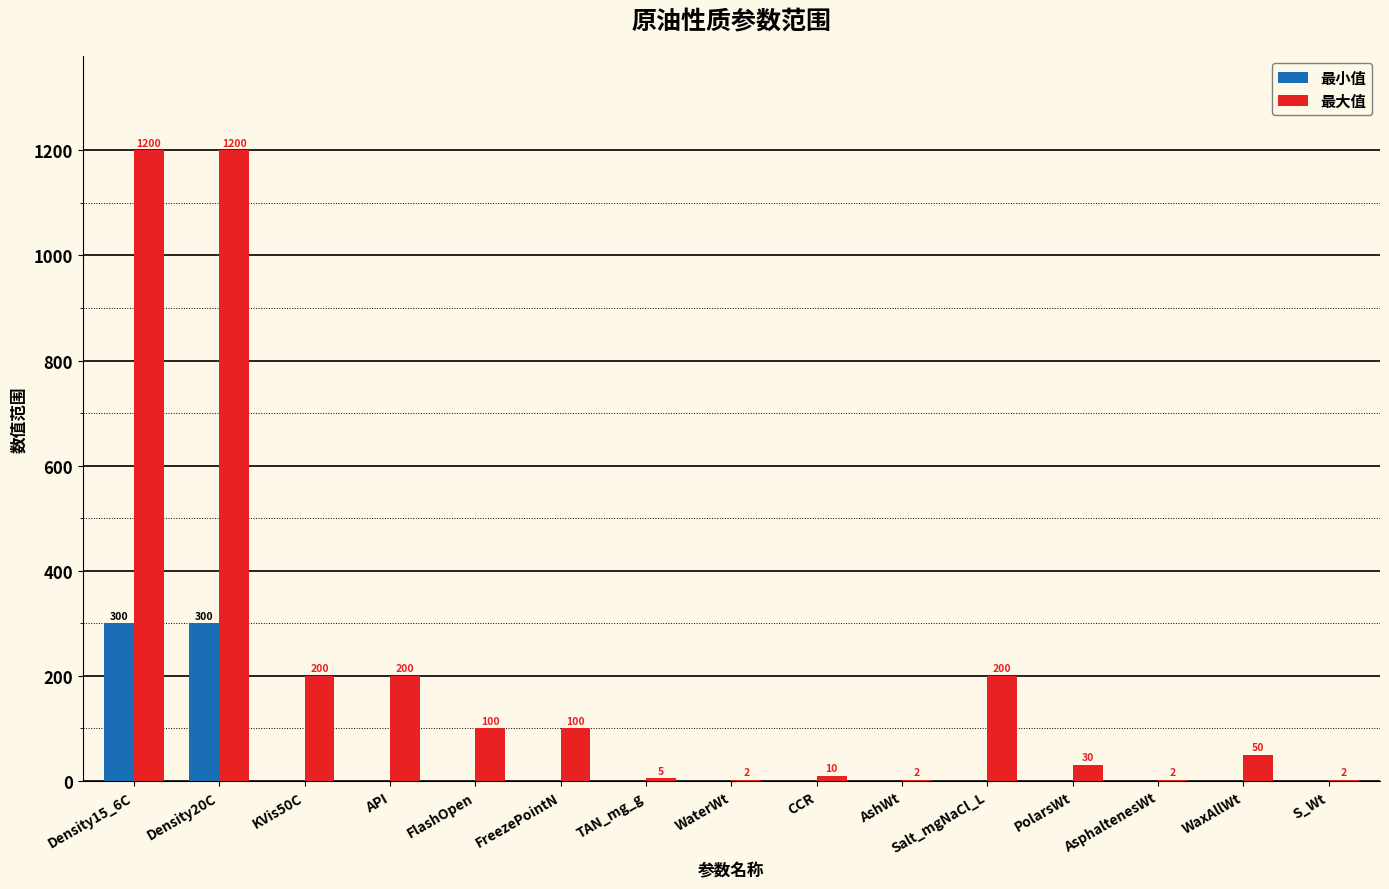

How many groups of bars are there?

15